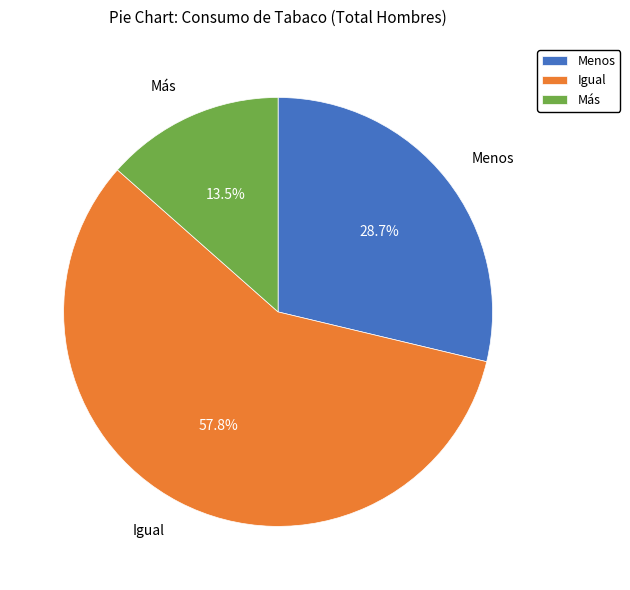

Combined, do Menos and Más account for over 50%?

No